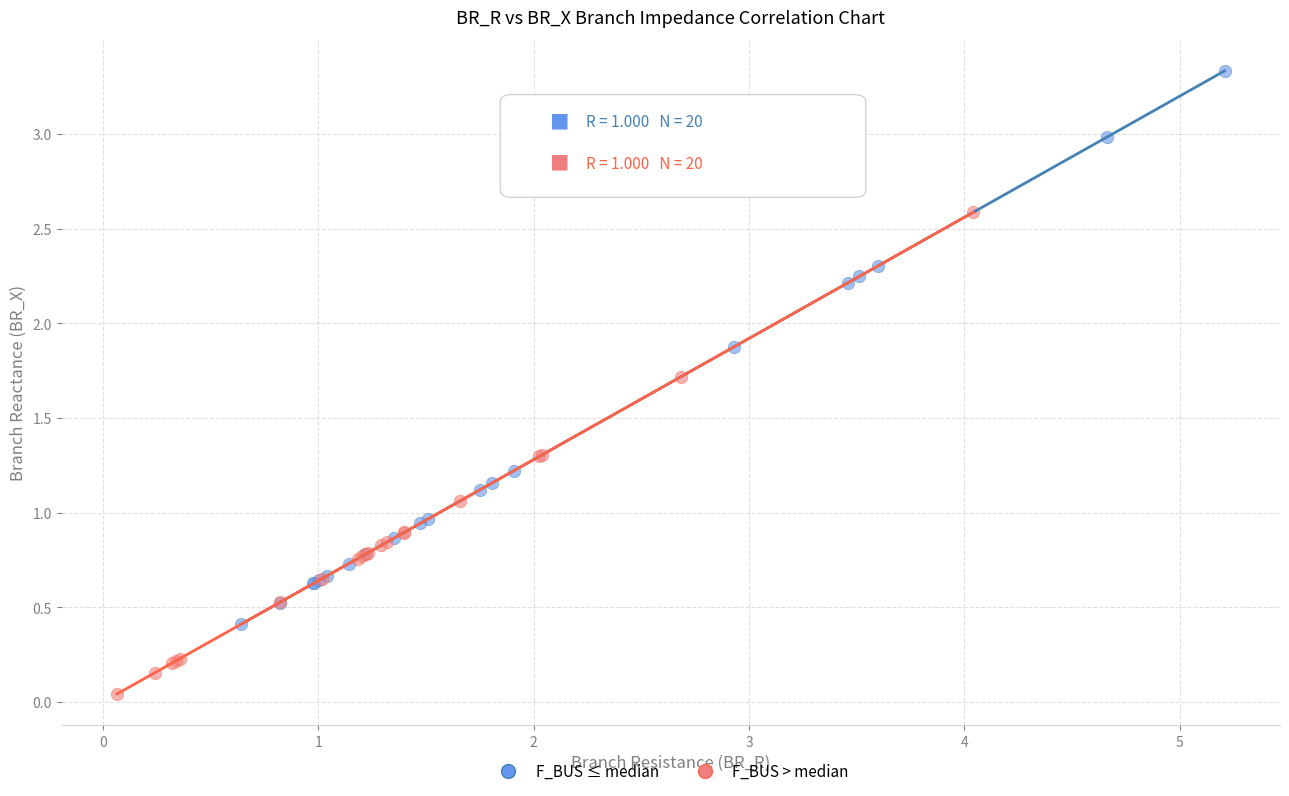

Which series reaches the maximum Y coordinate?

F_BUS ≤ median